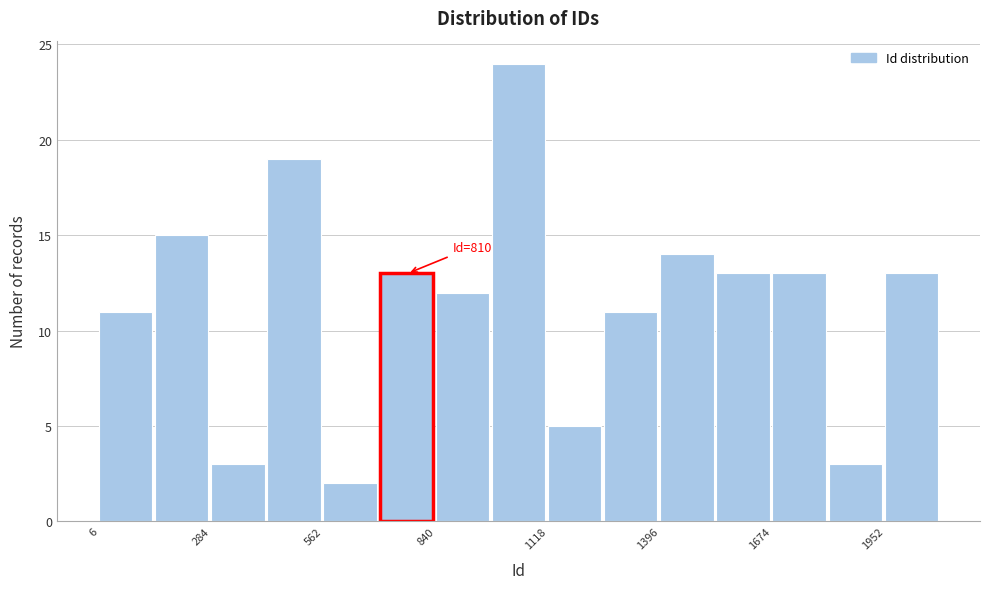

Read against the x-axis, roughly where is the centre of the tallest bar?

1050